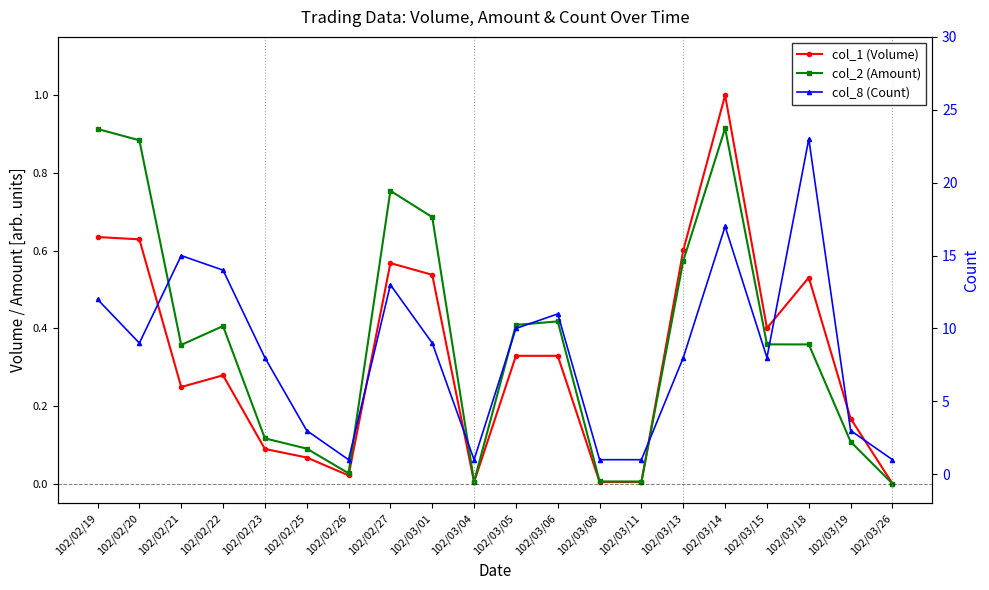

At which category is the sum across all series the highest?

102/03/18